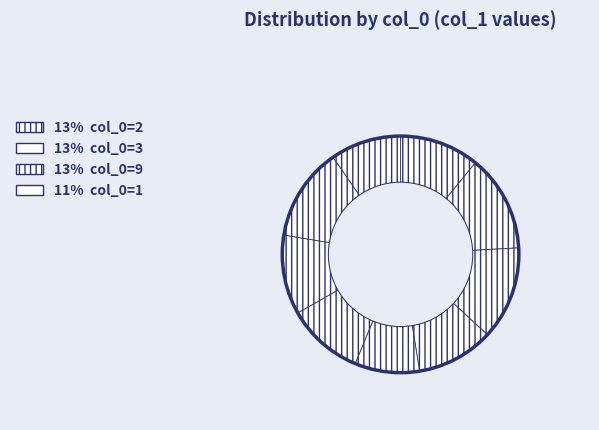

To the nearest percent, what portion does 5 represent?

9%